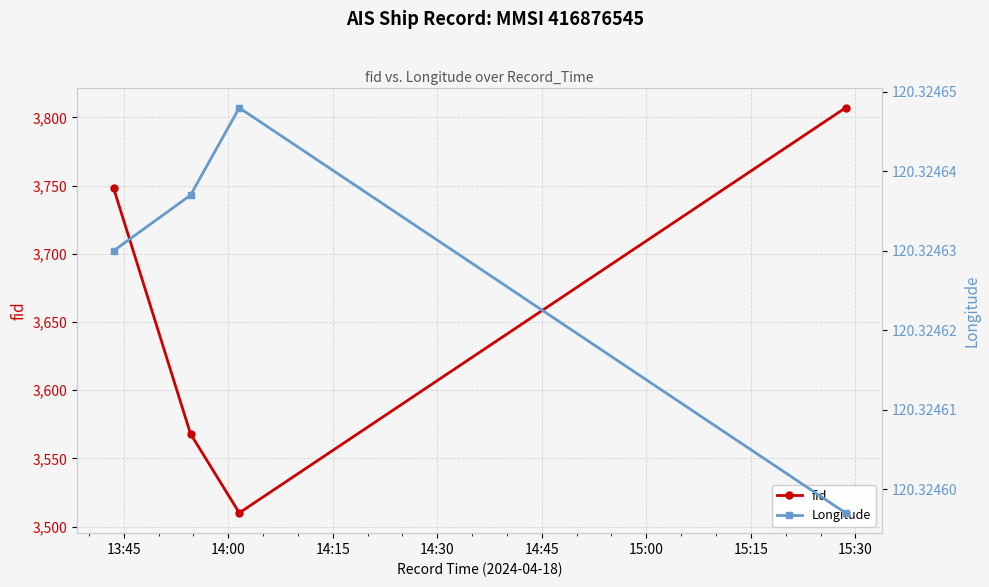

How many interior local valleys does the fid series have?

1